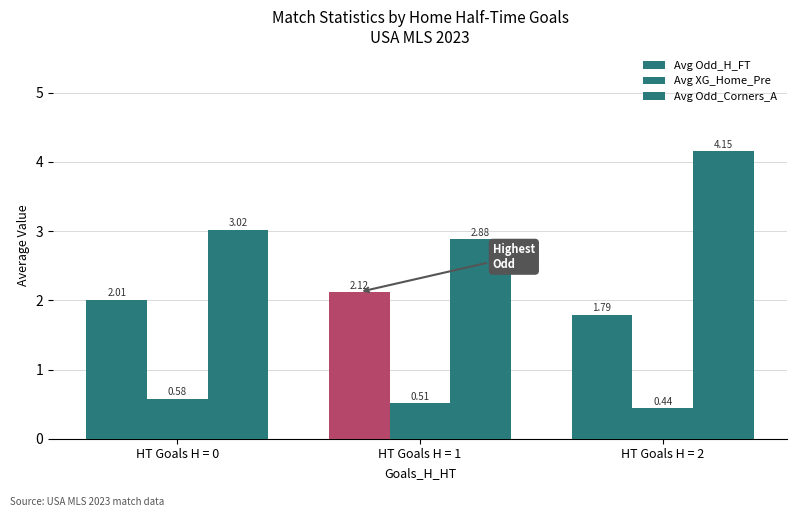

List the labels in order of Avg Odd_Corners_A value, largest first.

HT Goals H = 2, HT Goals H = 0, HT Goals H = 1